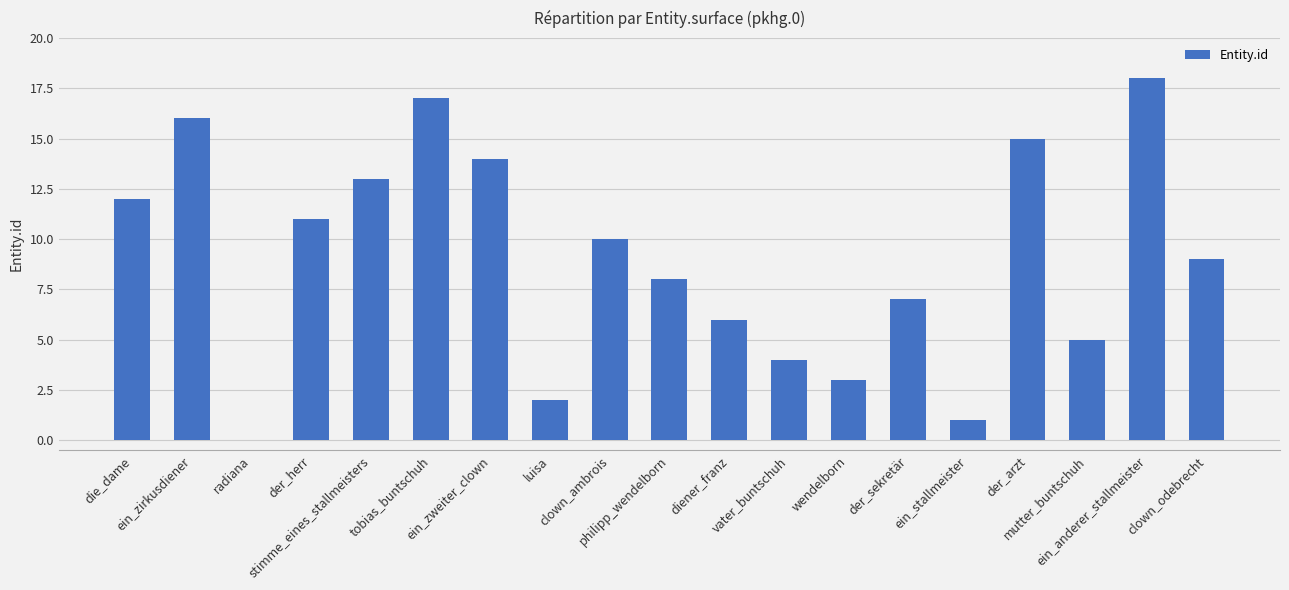

Reading left to right, list all the values displayed in this chart.

12	16	0	11	13	17	14	2	10	8	6	4	3	7	1	15	5	18	9